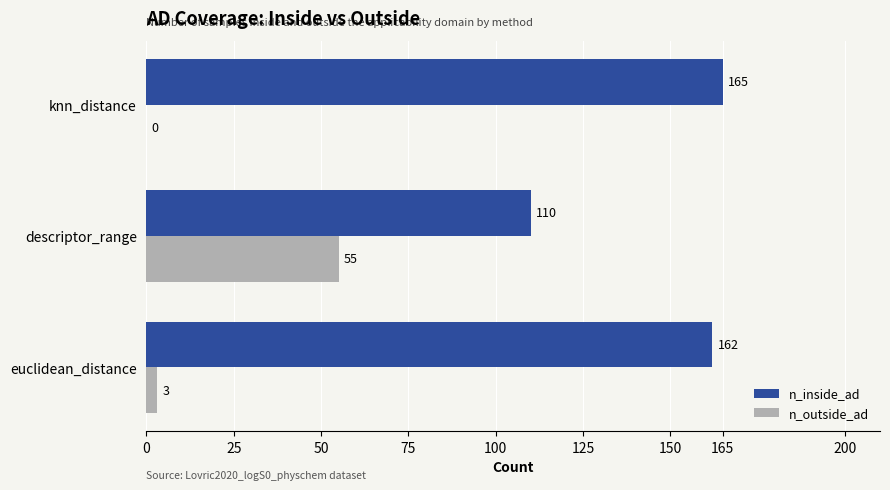

Is the value of n_outside_ad at knn_distance greater than the value of n_inside_ad at euclidean_distance?

No